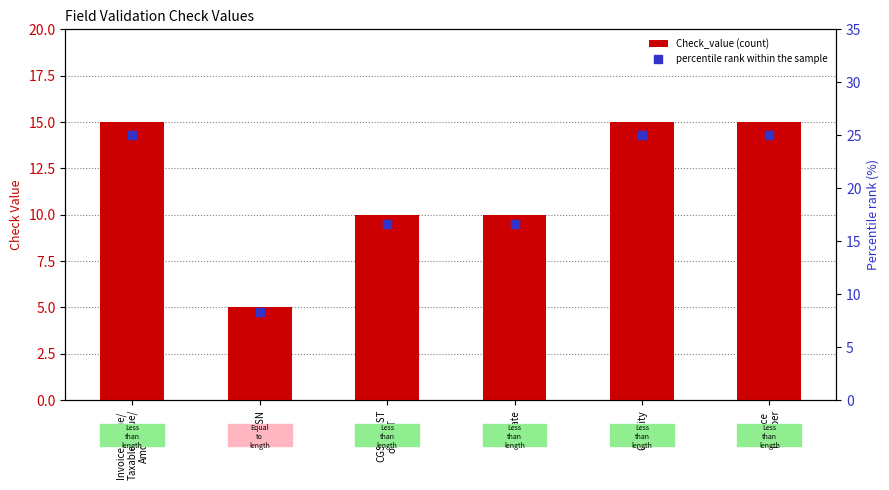

What is the total value across all series at Rate?

26.7